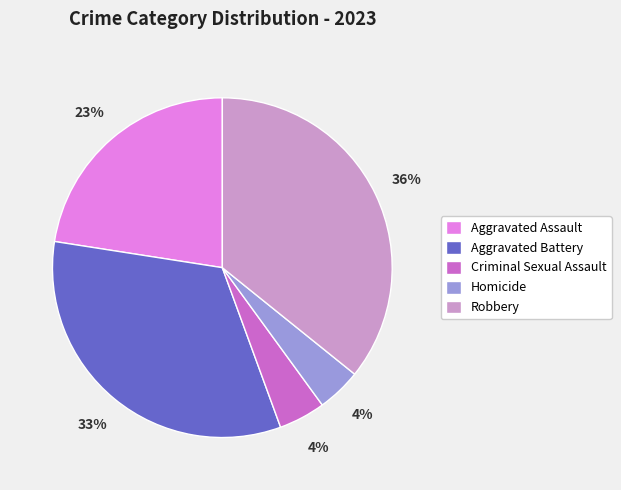

True or false: Robbery accounts for 36% of the total.

True